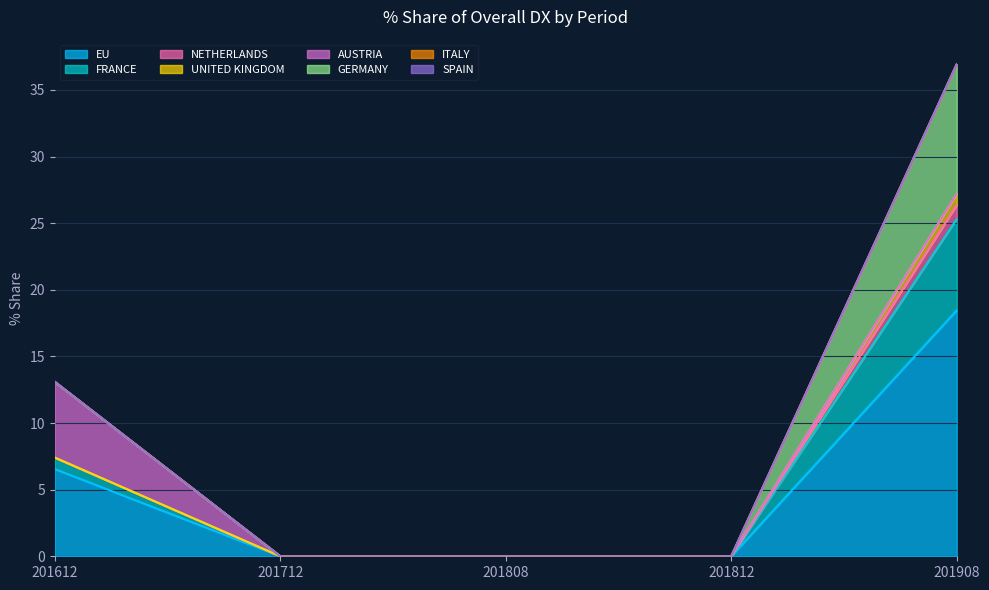

How many values in the 201908_% Share series exceed 1?

4